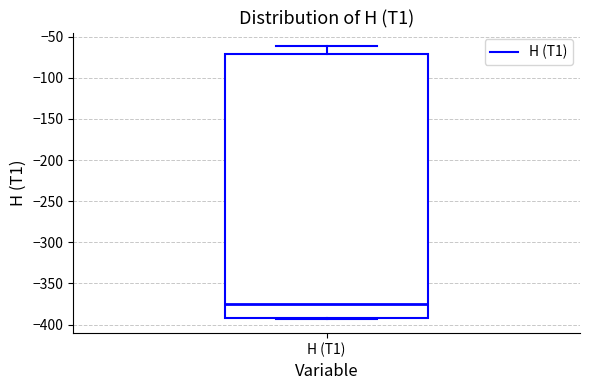

Transcribe this box plot: give where the median line is, the range the box spans, and where the two whiskers end, as read against the y-axis. The values are not printed on the chart, so give them approximately, as read against the axis.

median -375, box -390 to -70, whiskers -395 to -60